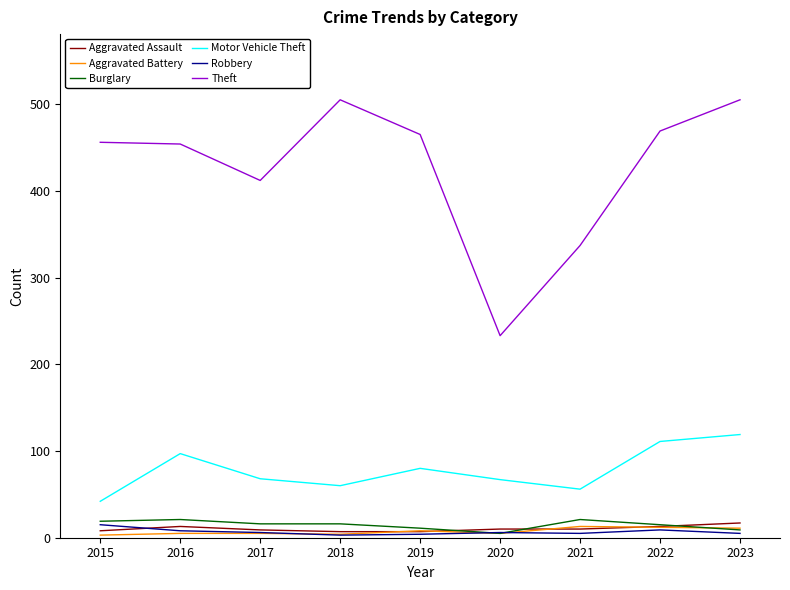

The value of Motor Vehicle Theft at 2016 is 149. True or false?

False